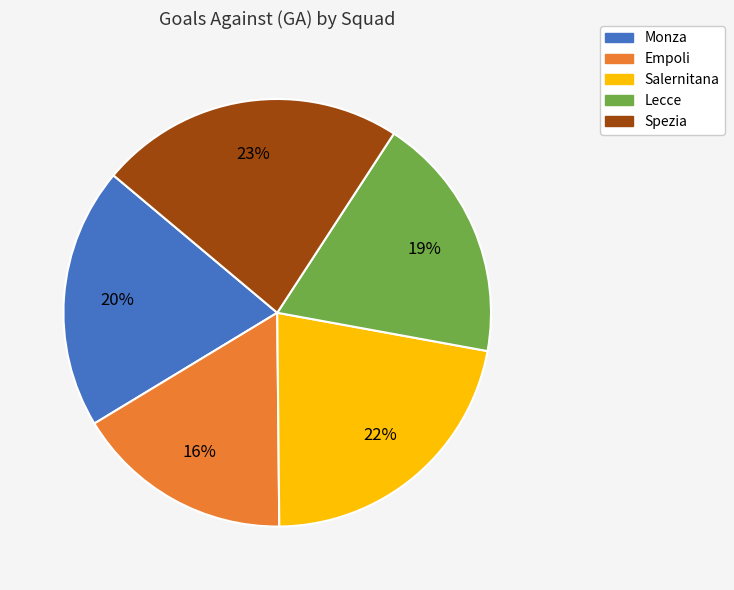

Combined, do Salernitana and Spezia account for over 50%?

No